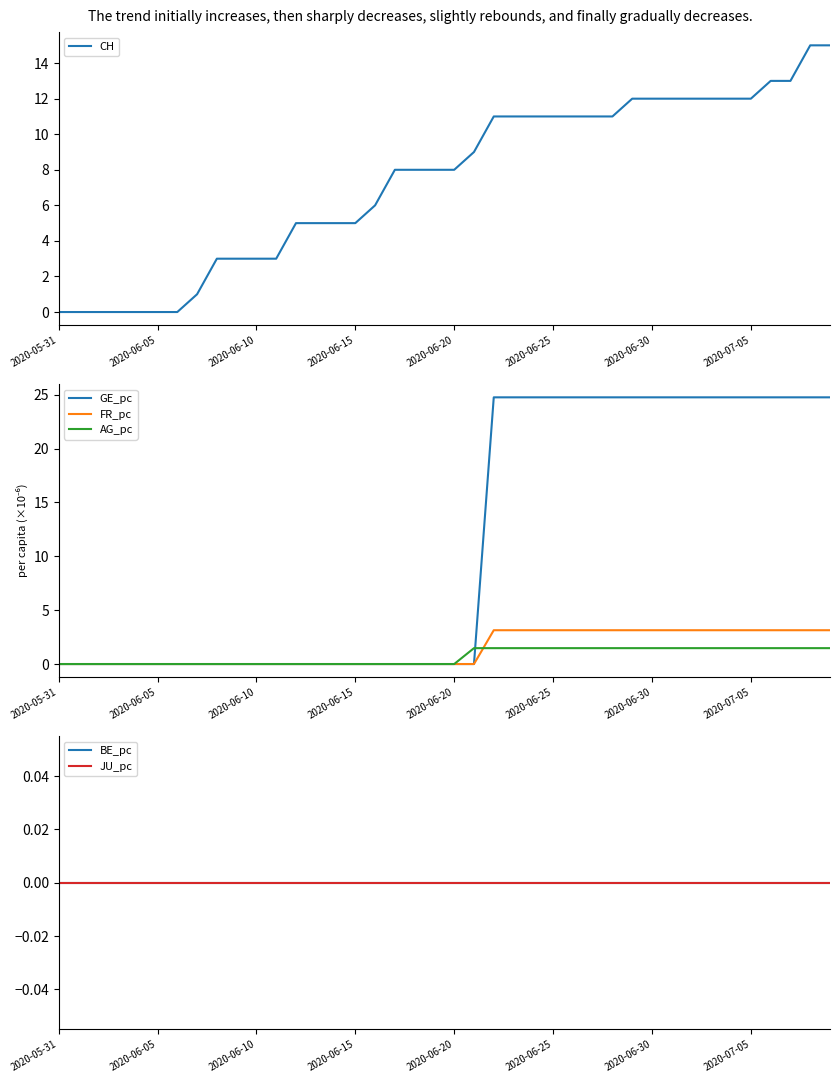

True or false: GE_pc has a value of 0.0 at 13.

True